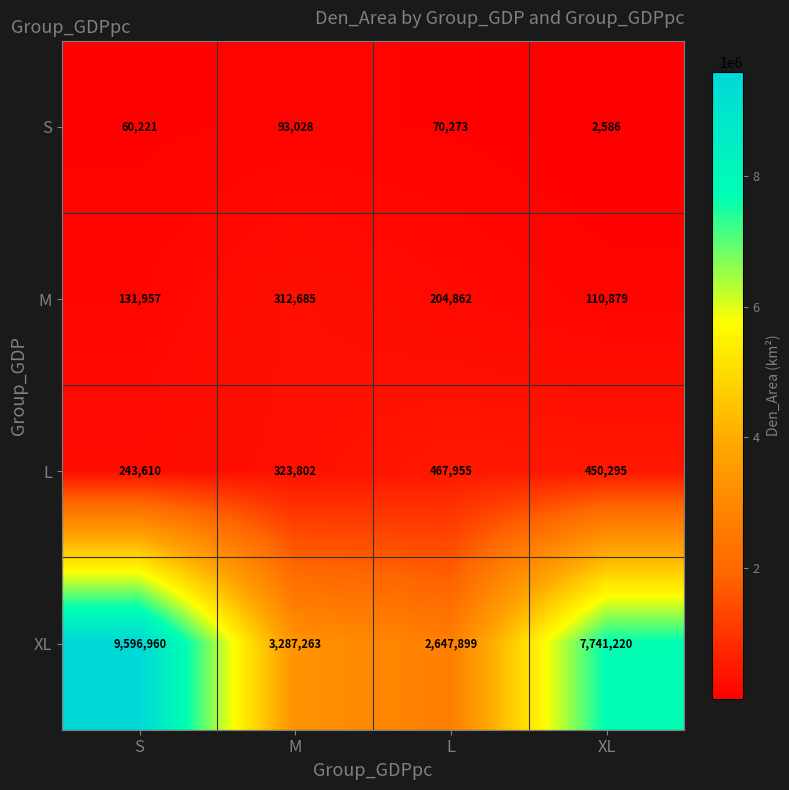

Which series changed the most between M and XL?

XL